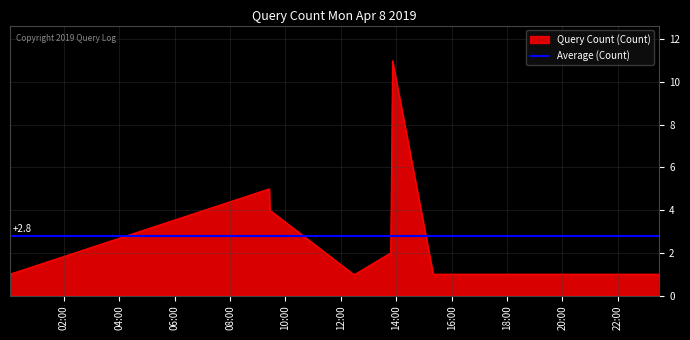

List the labels in order of value, largest first.

2019-04-08 13:52:00, 2019-04-08 09:25:00, 2019-04-08 09:26:00, 2019-04-08 13:48:00, 2019-04-08 00:03:00, 2019-04-08 12:27:00, 2019-04-08 12:31:00, 2019-04-08 15:20:00, 2019-04-08 20:31:00, 2019-04-08 23:30:00